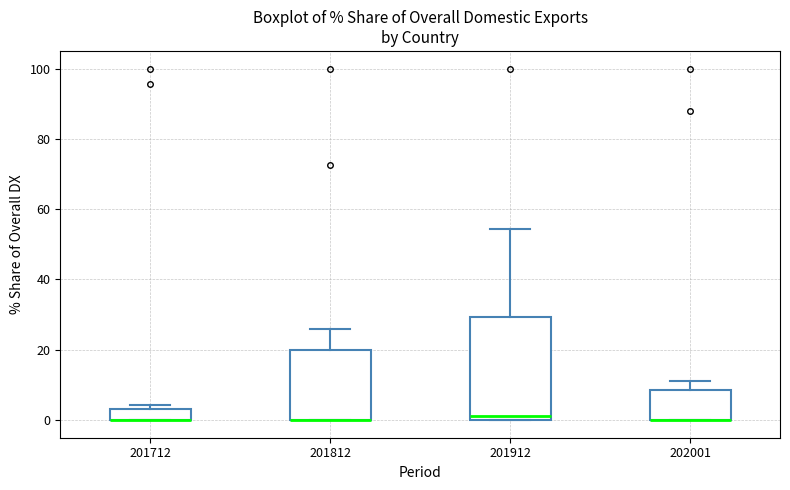

Reading left to right, read every box against the y-axis: the position of its median line, the range the box covers, and the ends of its whiskers. The values are not printed on the chart, so give them approximately, as read against the axis.

201712: median 0 (drawn on the box's lower edge), box 0 to 4, whiskers 0 to 4 (just above the box's upper edge)
201812: median 0 (drawn on the box's lower edge), box 0 to 20, whiskers 0 to 26
201912: median 2, box 0 to 30, whiskers 0 to 54
202001: median 0 (drawn on the box's lower edge), box 0 to 8, whiskers 0 to 12